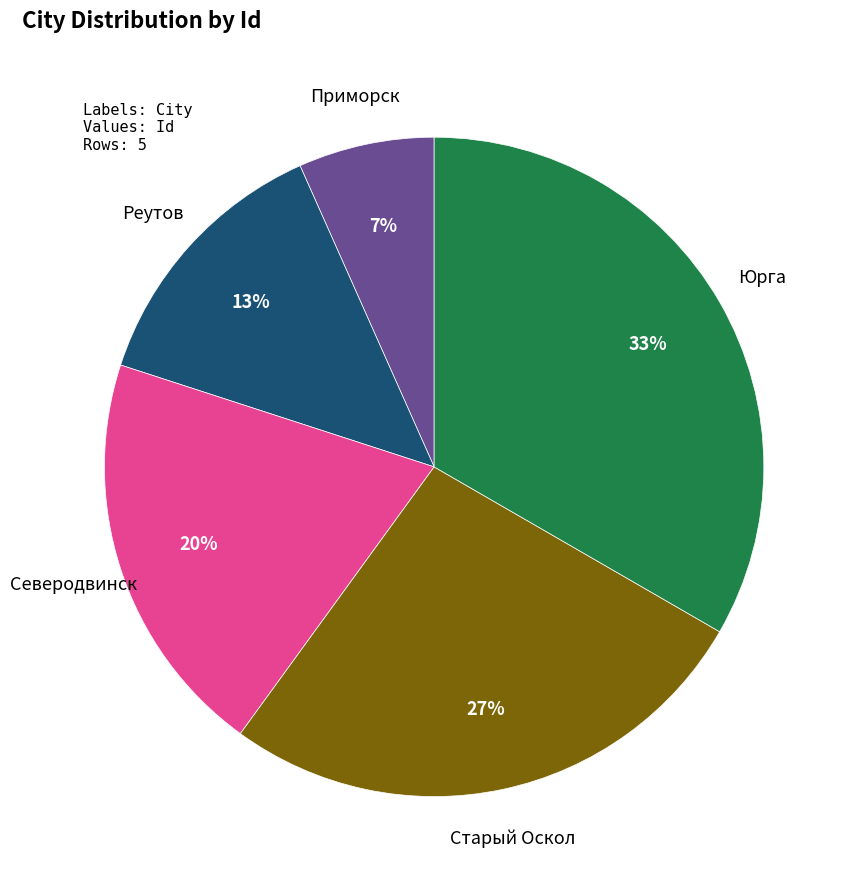

Does any single category account for the majority?

No